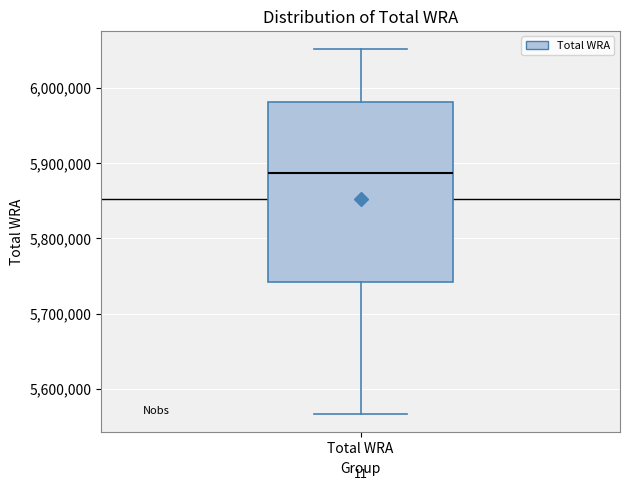

Where does the median line of the box for Total WRA sit on the y-axis? The values are not printed on the chart, so give them approximately, as read against the axis.

5890000